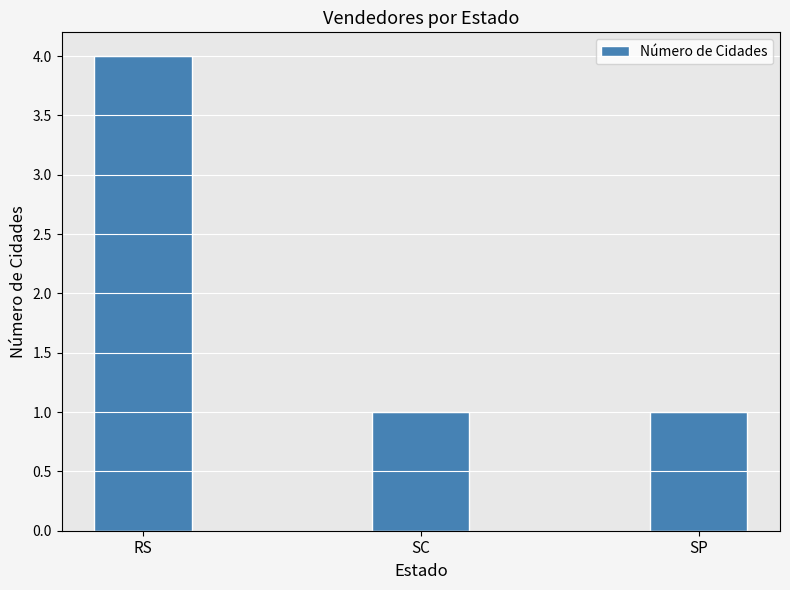

What is the label of the 1st bar from the left?

RS